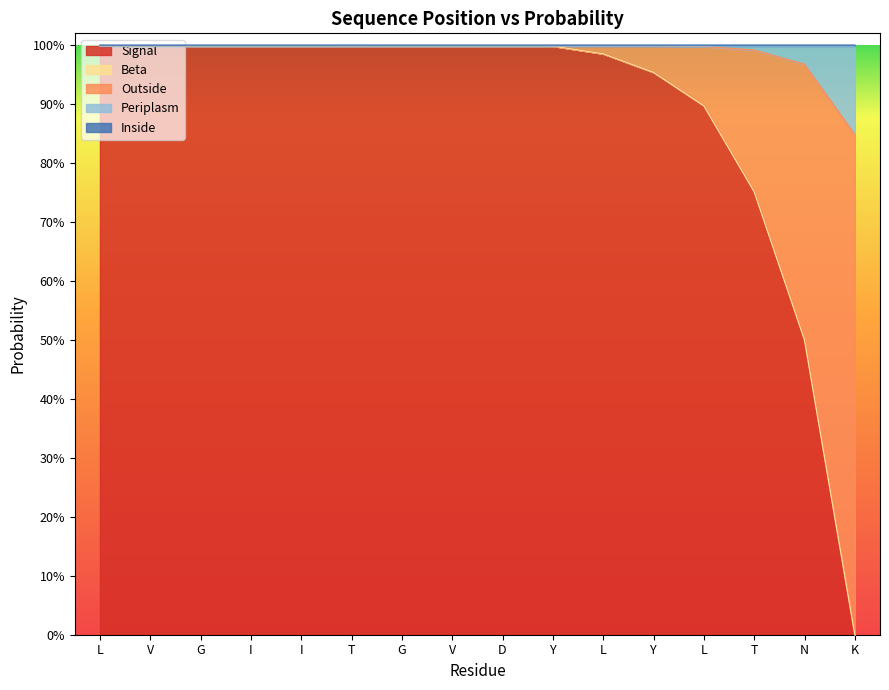

True or false: Periplasm has more than 0 points higher than both neighbors.

False